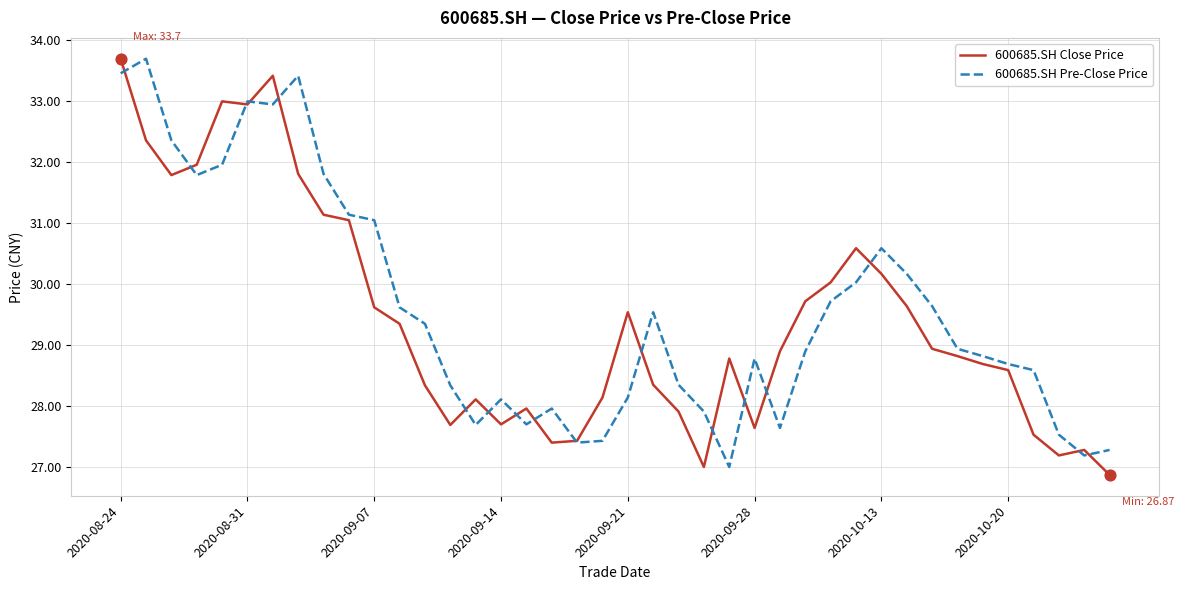

What is the smallest value displayed?

26.9